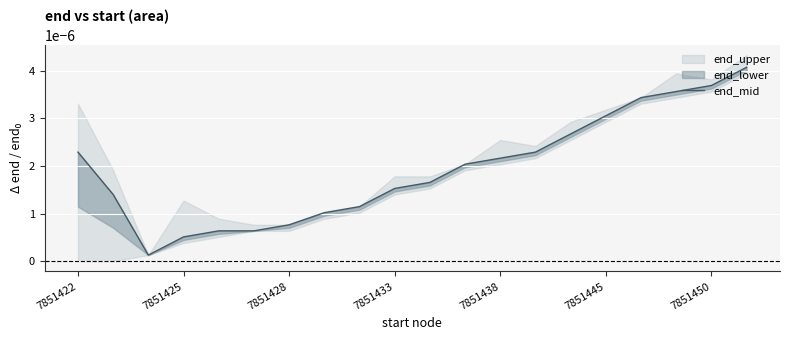

Does the chart display data point markers on the line(s)?

No